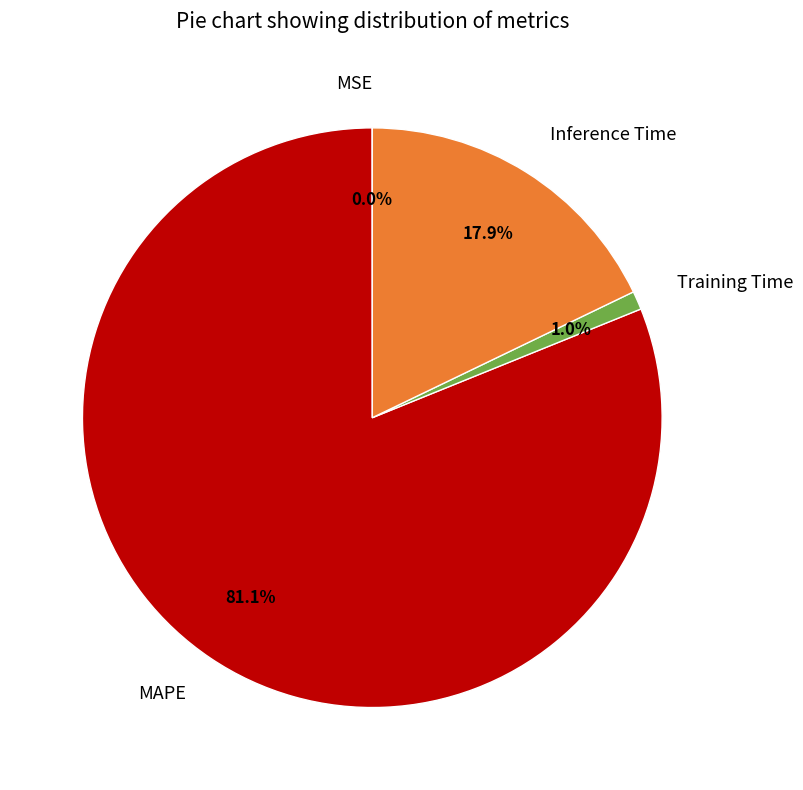

Is it true that Inference Time is 18% of the pie?

True